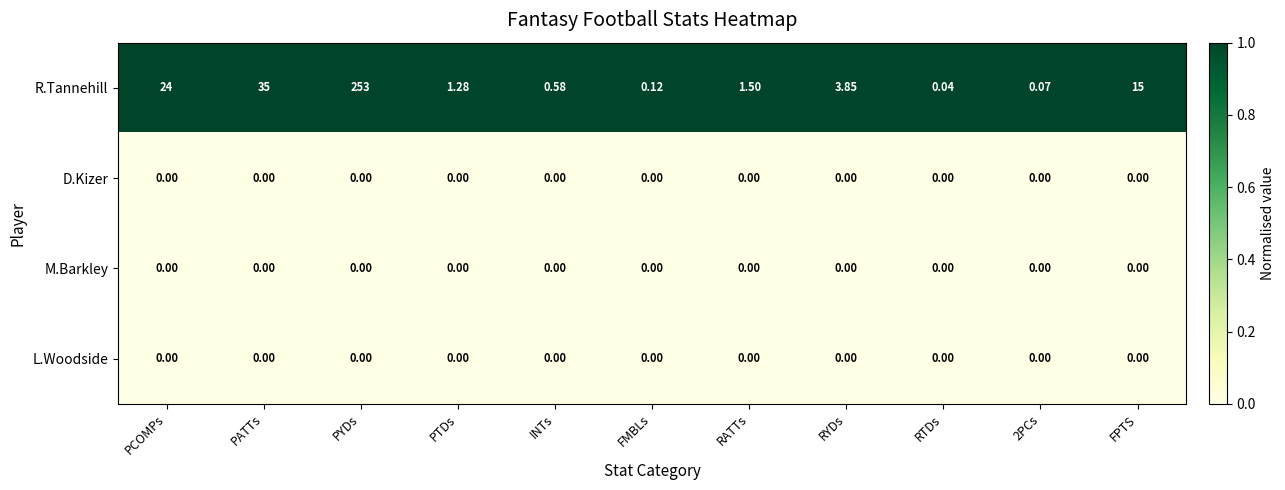

At which category does the chart reach its peak across all series?

PYDs